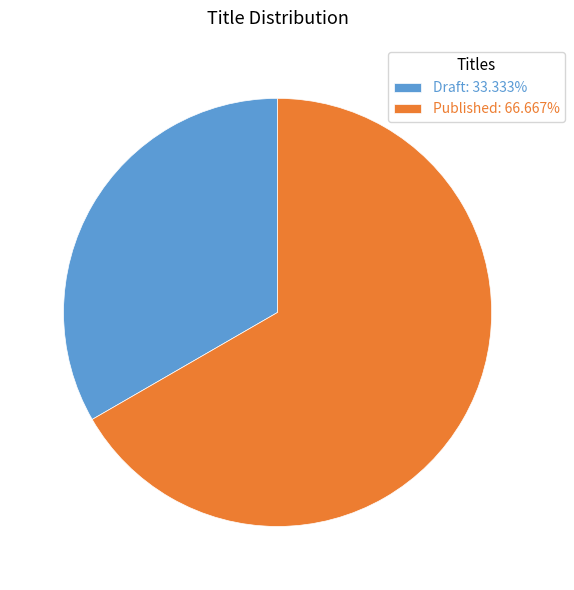

Combined, do Published: 66.667% and Draft: 33.333% account for over 50%?

Yes